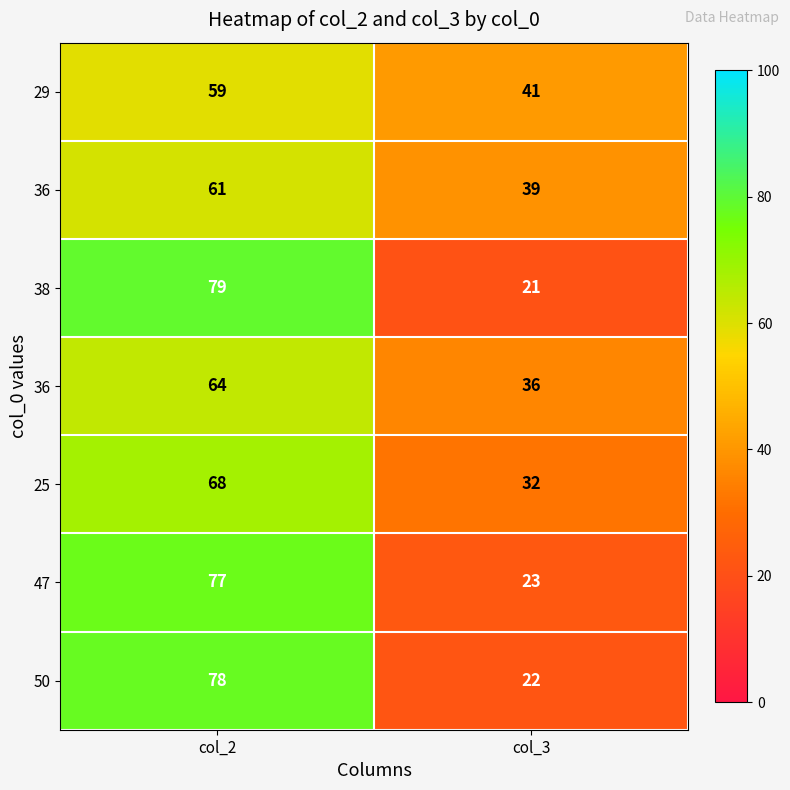

What is the smallest value displayed?

21